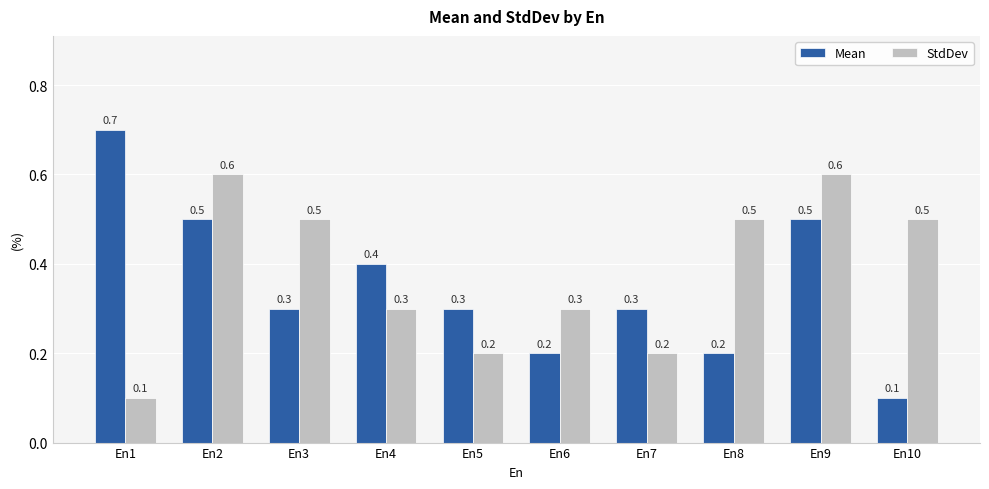

Reading left to right, transcribe all the data shown in this chart.

Mean: En1=0.7	En2=0.5	En3=0.3	En4=0.4	En5=0.3	En6=0.2	En7=0.3	En8=0.2	En9=0.5	En10=0.1
StdDev: En1=0.1	En2=0.6	En3=0.5	En4=0.3	En5=0.2	En6=0.3	En7=0.2	En8=0.5	En9=0.6	En10=0.5